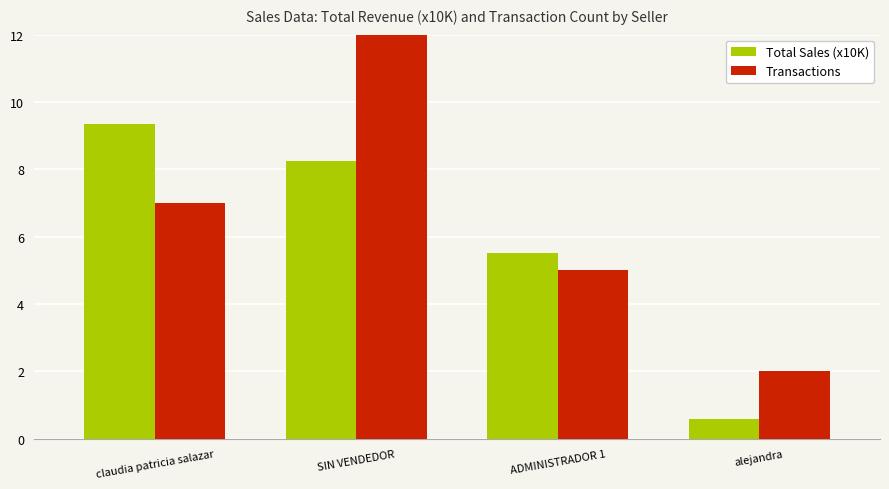

How many bars are there in each group?

2